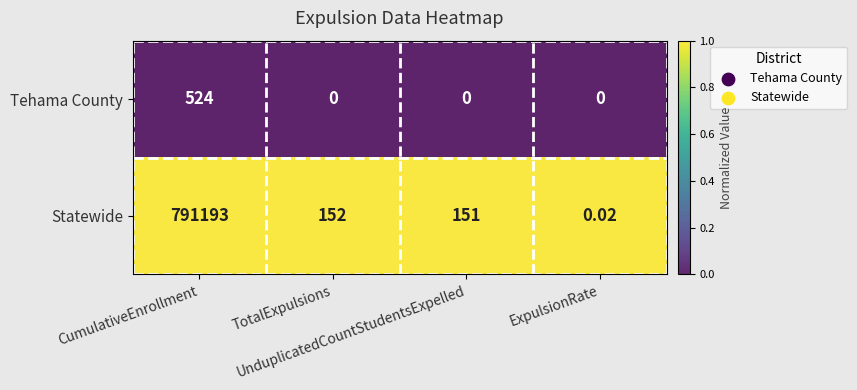

At which category is the sum across all series the highest?

CumulativeEnrollment